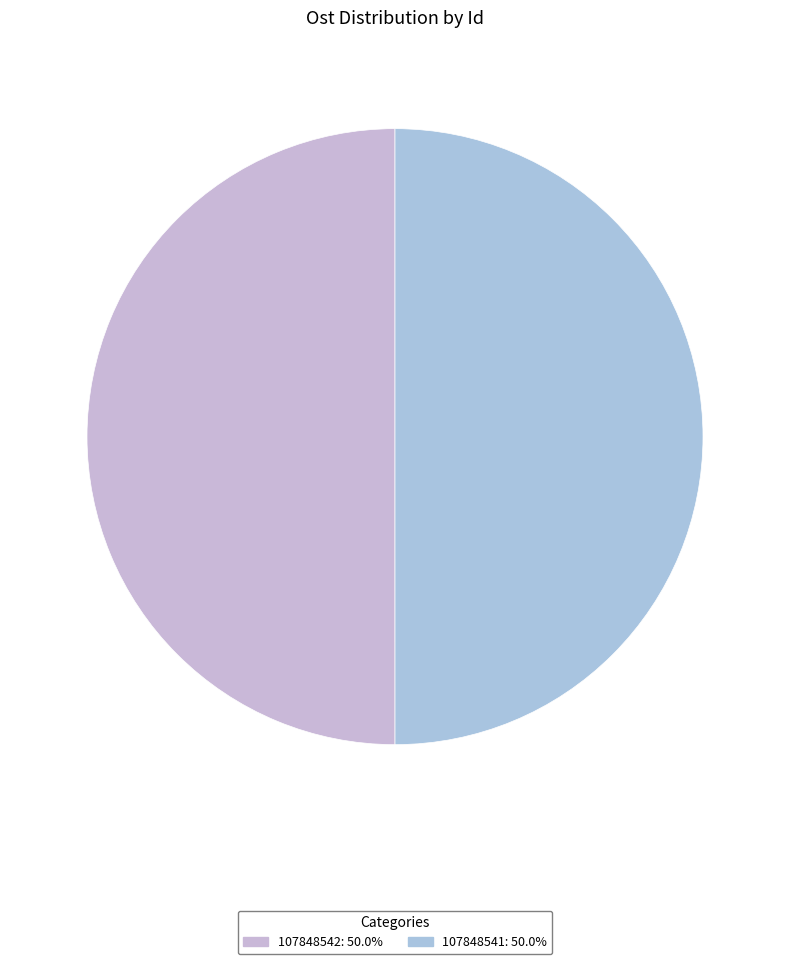

Rank the categories by value from highest to lowest.

107848542, 107848541